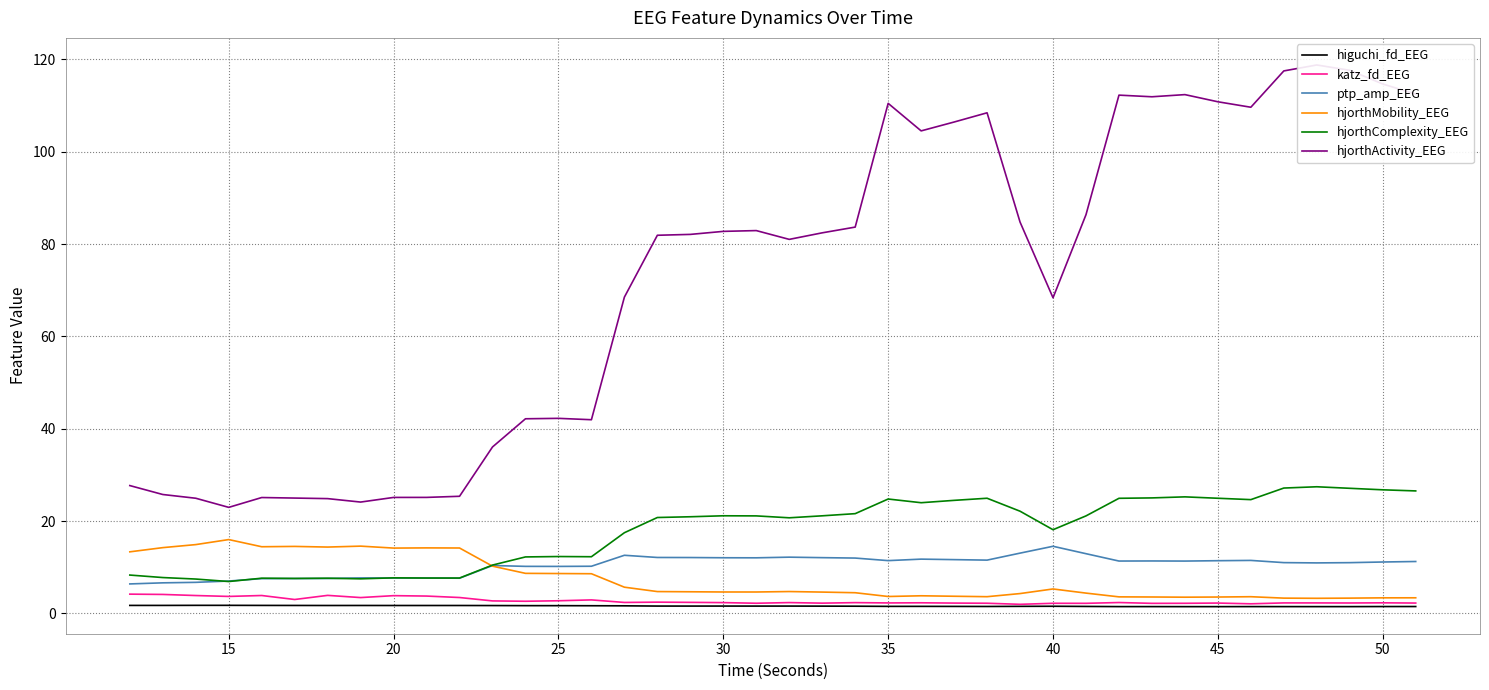

The katz_fd_EEG series shows 3.9 at 20. True or false?

True